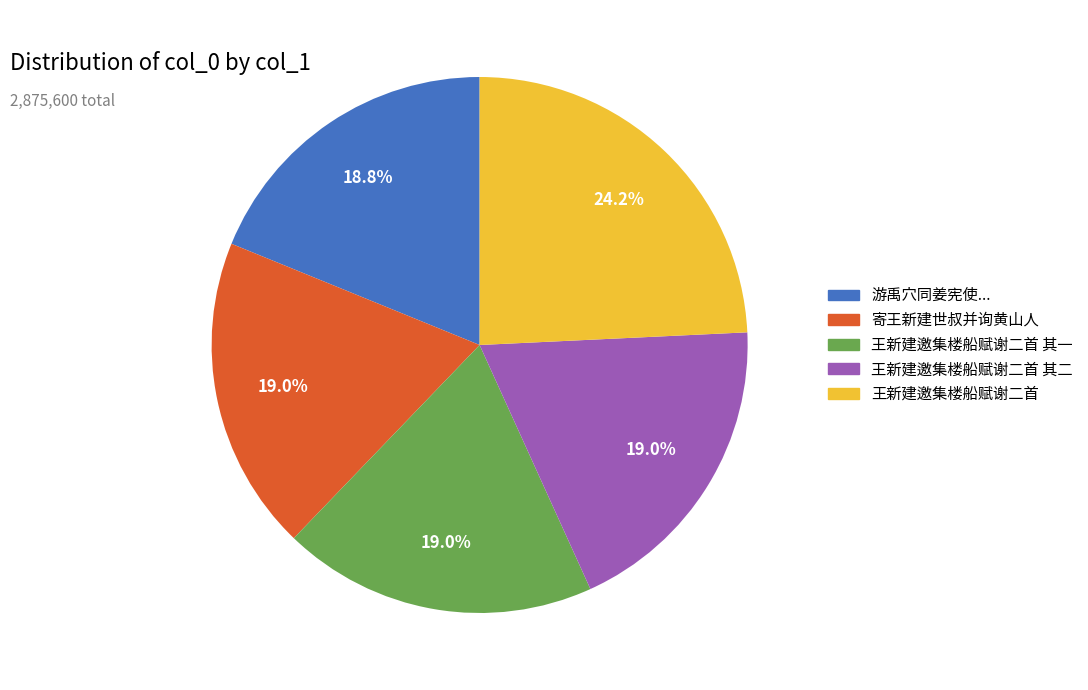

How many segments does this pie chart have?

5